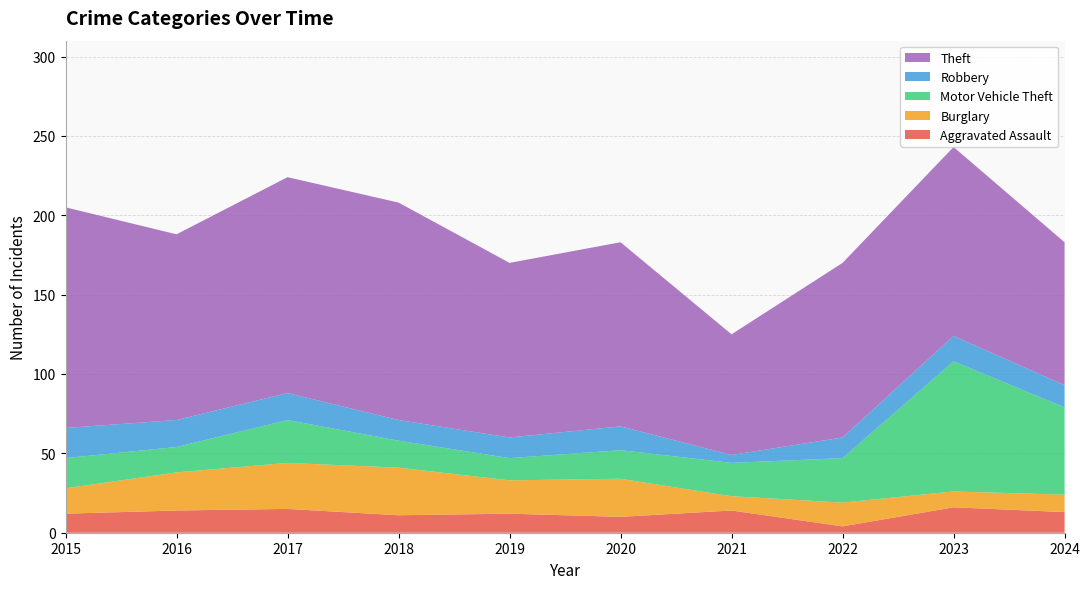

Reading left to right, list all the values displayed in this chart.

Aggravated Assault: 2015=12	2016=14	2017=15	2018=11	2019=12	2020=10	2021=14	2022=4	2023=16	2024=13
Burglary: 2015=16	2016=24	2017=29	2018=30	2019=21	2020=24	2021=9	2022=15	2023=10	2024=11
Motor Vehicle Theft: 2015=19	2016=16	2017=27	2018=17	2019=14	2020=18	2021=21	2022=28	2023=82	2024=55
Robbery: 2015=19	2016=17	2017=17	2018=13	2019=13	2020=15	2021=5	2022=13	2023=16	2024=14
Theft: 2015=139	2016=117	2017=136	2018=137	2019=110	2020=116	2021=76	2022=110	2023=119	2024=90